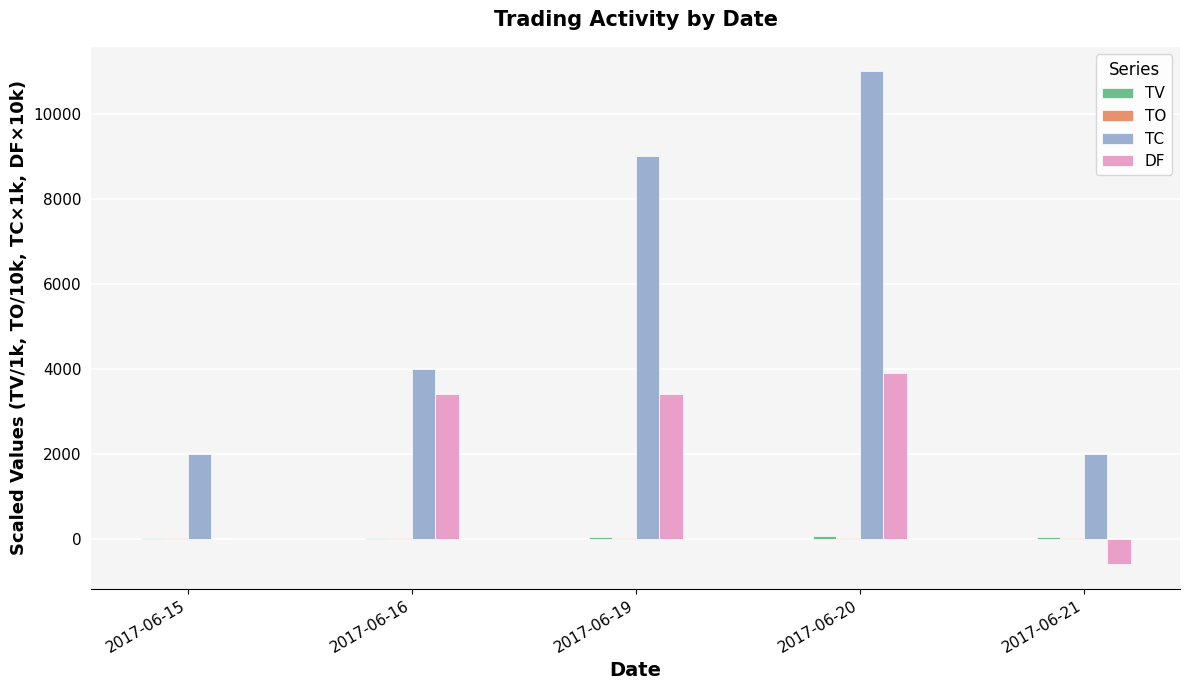

Which series has the largest total across all categories?

TC